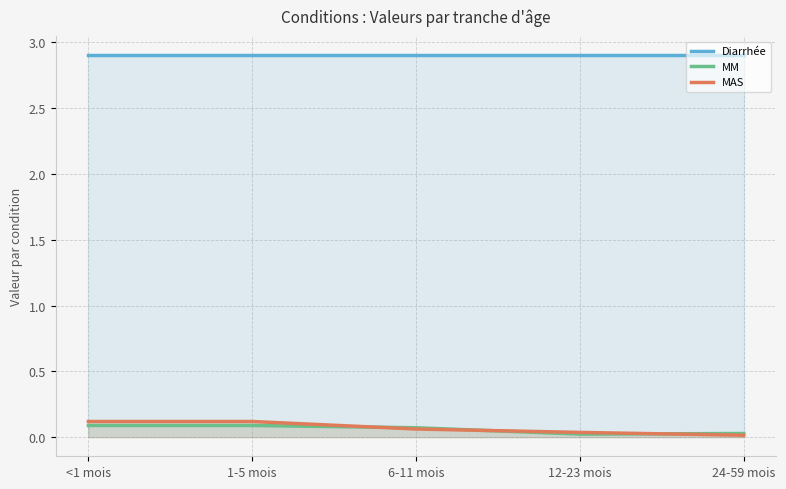

At how many categories does at least one series exceed 2?

5